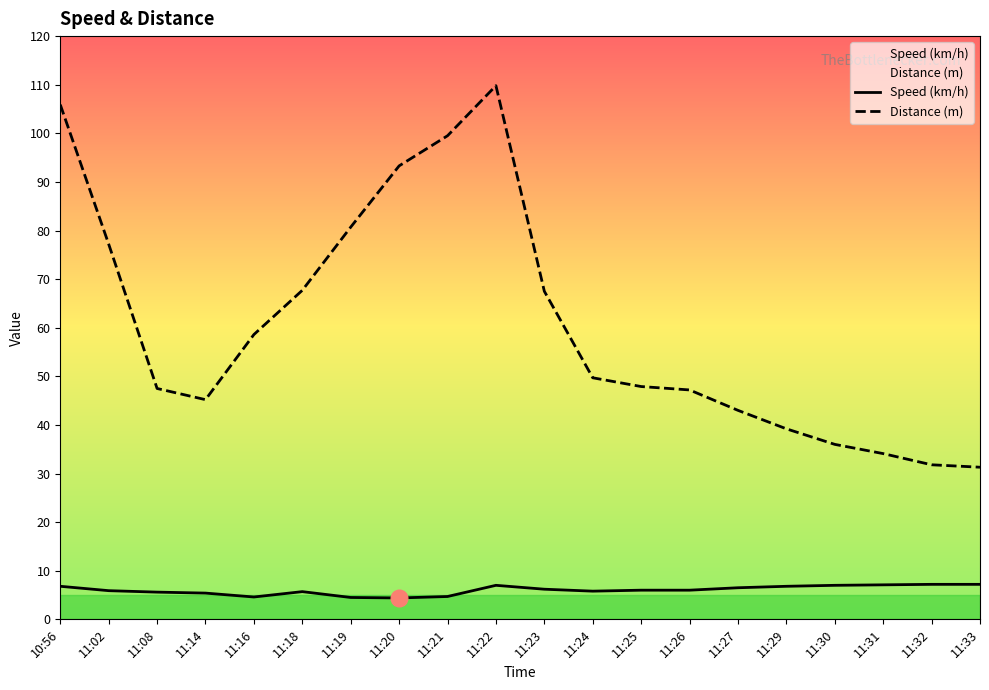

True or false: Distance (m) and Speed (km/h) cross at least once.

False